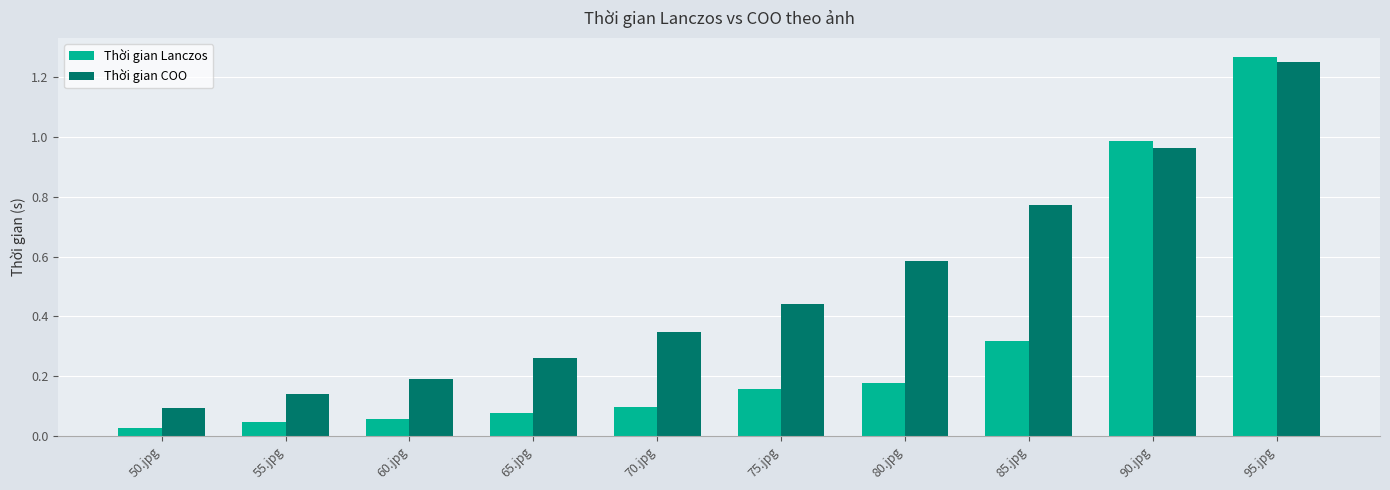

Which series has the widest spread of values?

Thời gian Lanczos